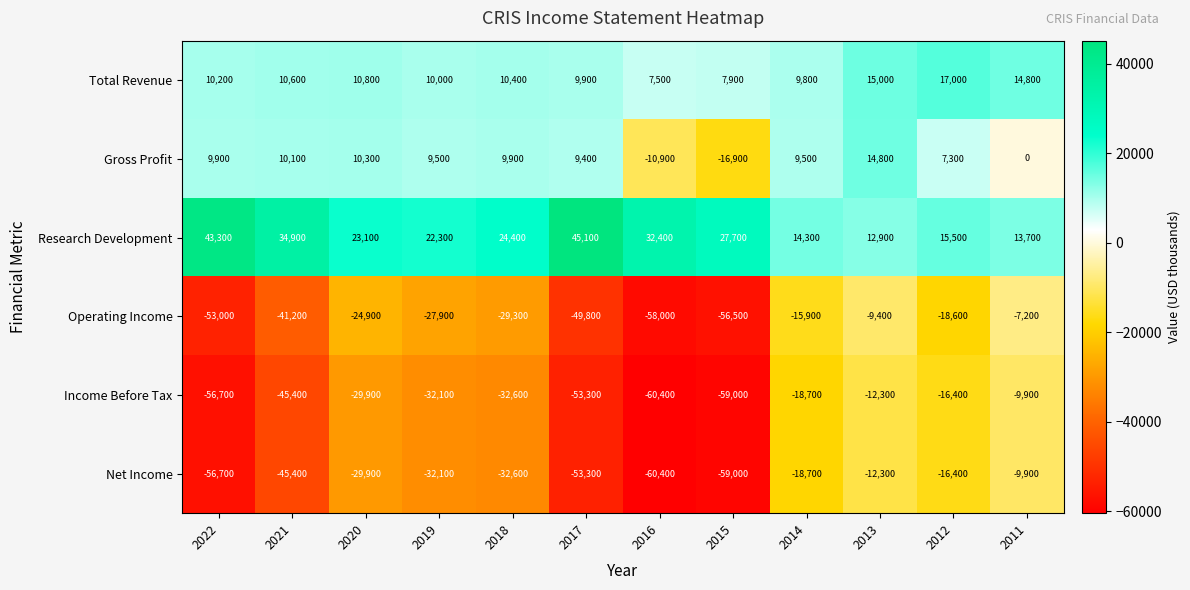

What is the average value of the Operating Income series?

-32642